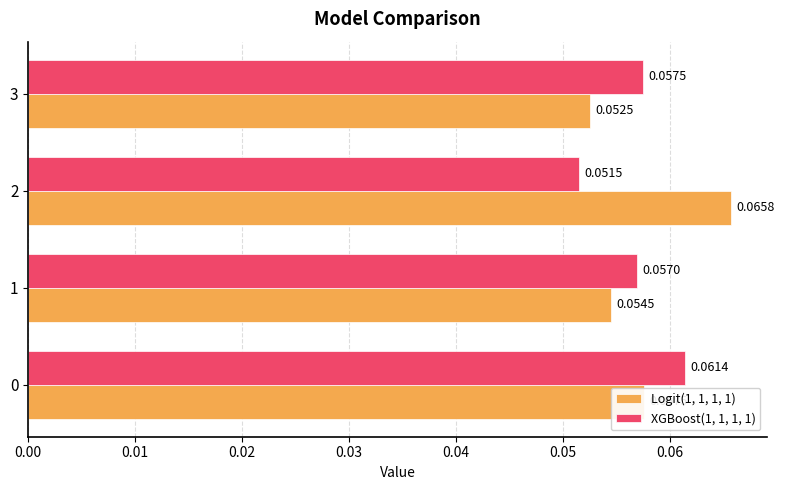

List the series in order of their overall mean, lowest first.

XGBoost(1, 1, 1, 1), Logit(1, 1, 1, 1)